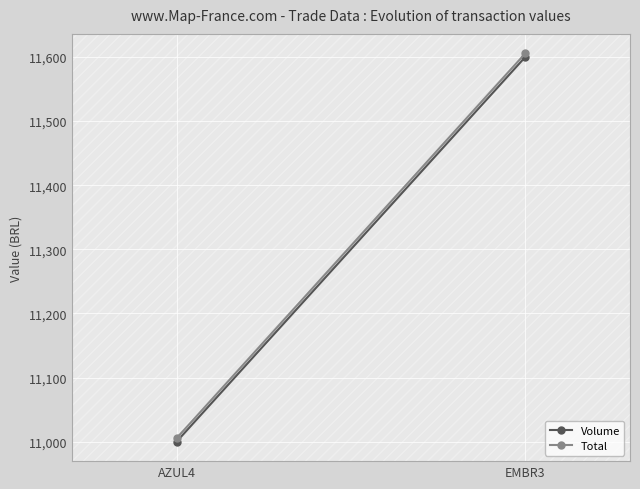

How many data points in Total are less than 11605?

1